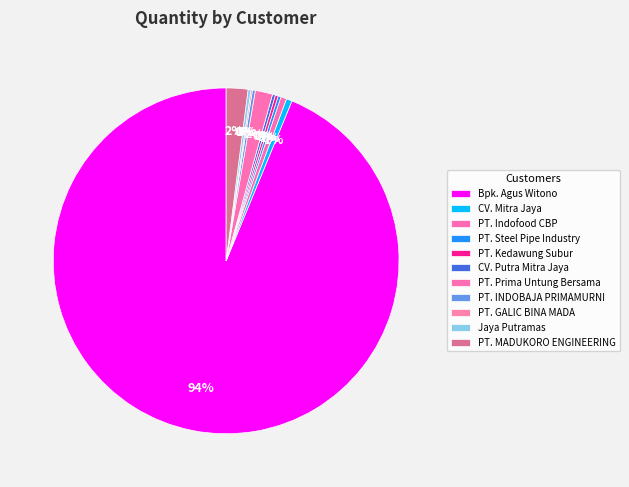

What percentage is the PT. Prima Untung Bersama slice, to the nearest percent?

1%